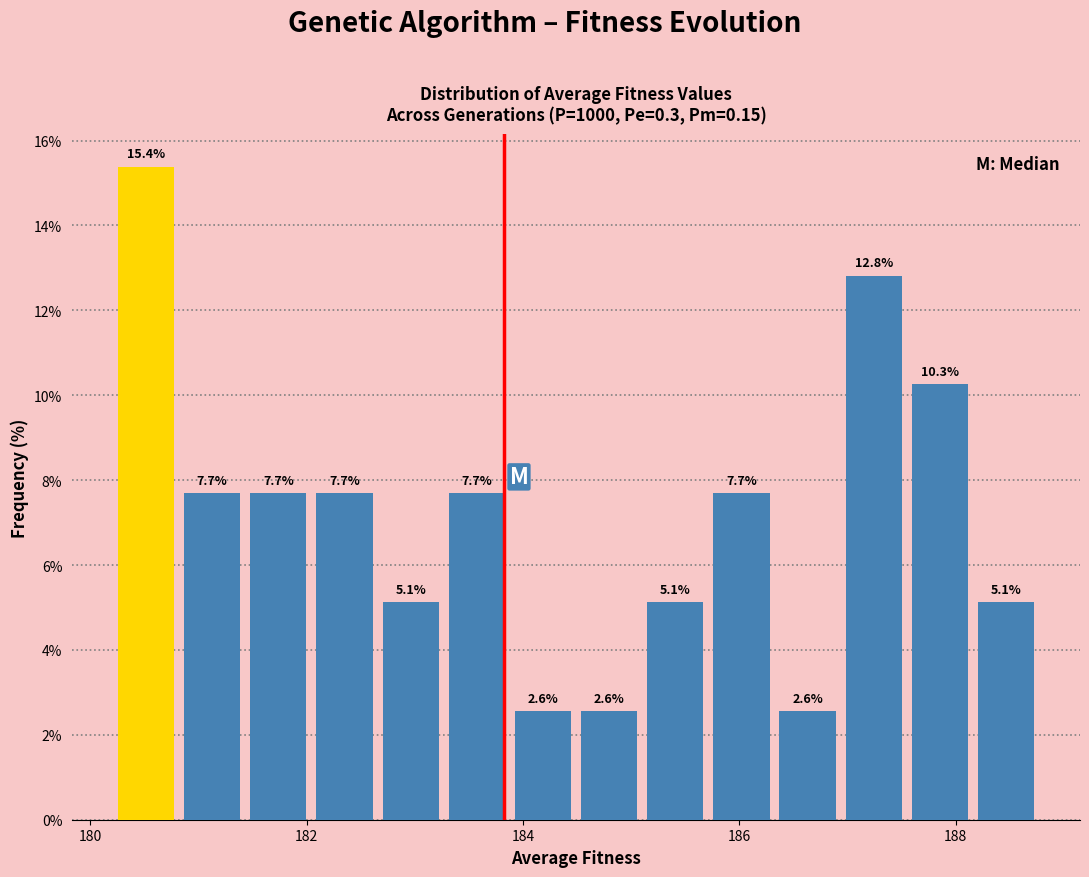

Around what value on the x-axis is the tallest bar? Give the approximate position of its centre, as read against the axis.

180.6